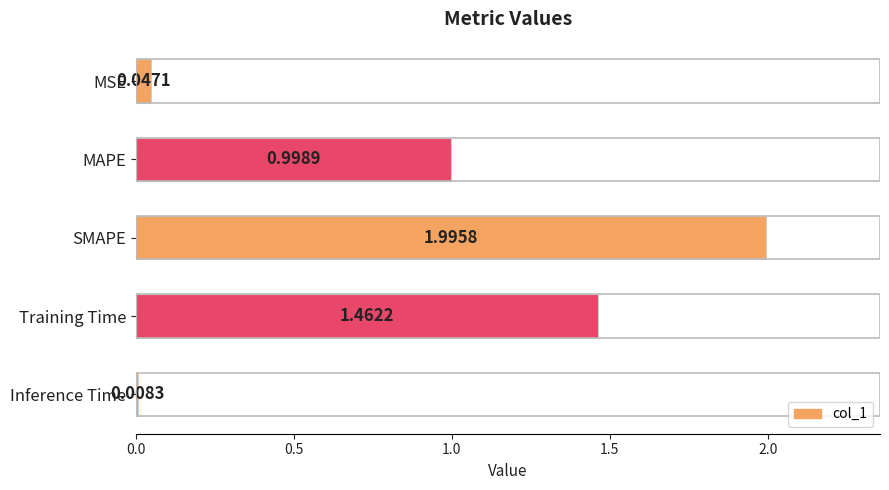

What is the difference between the values at SMAPE and Inference Time?

2.0